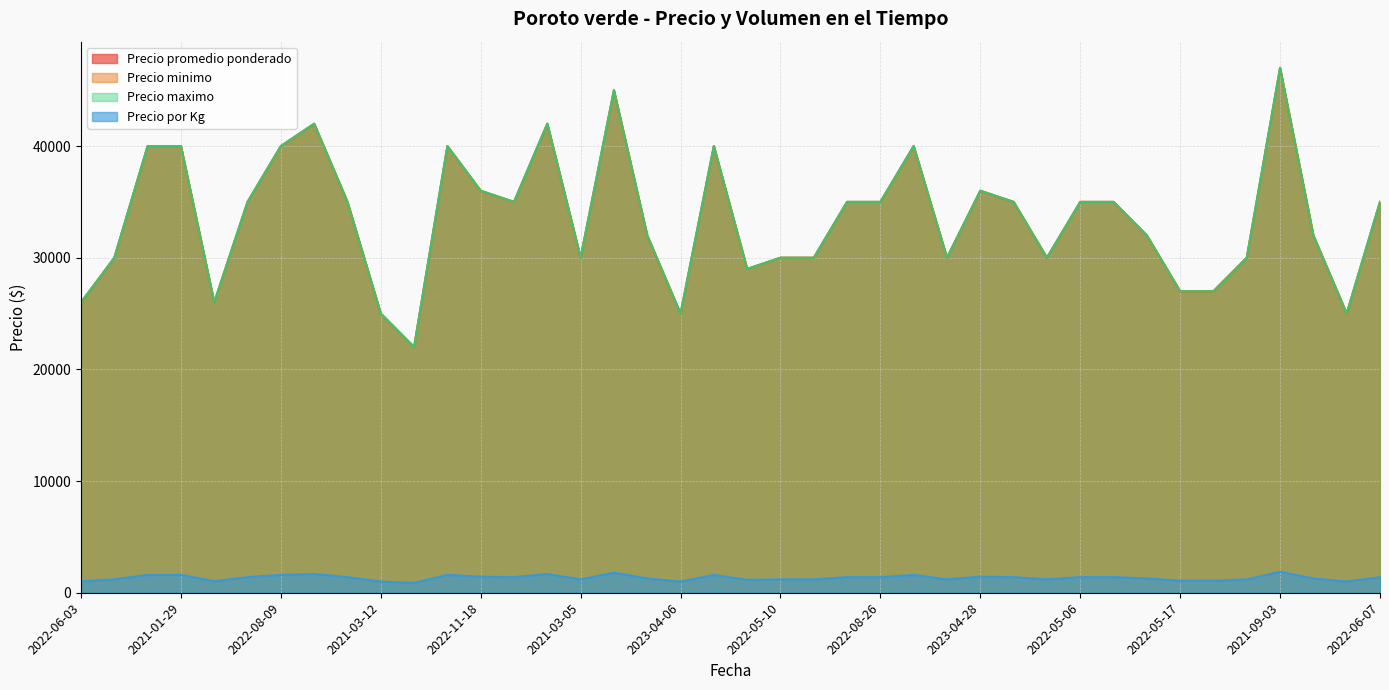

At how many categories does at least one series exceed 15204?

40